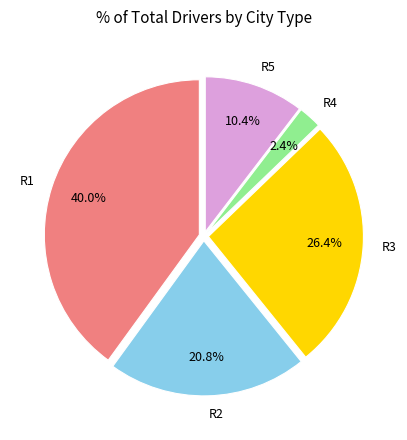

How much of the chart is everything except R3?

73.6%